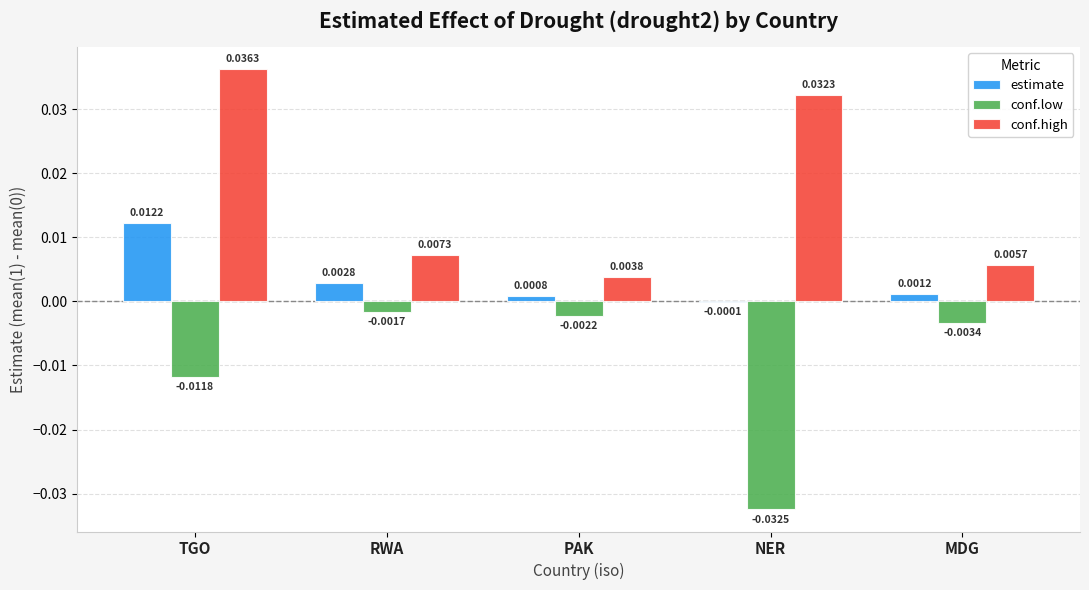

At which category is the sum across all series the highest?

TGO